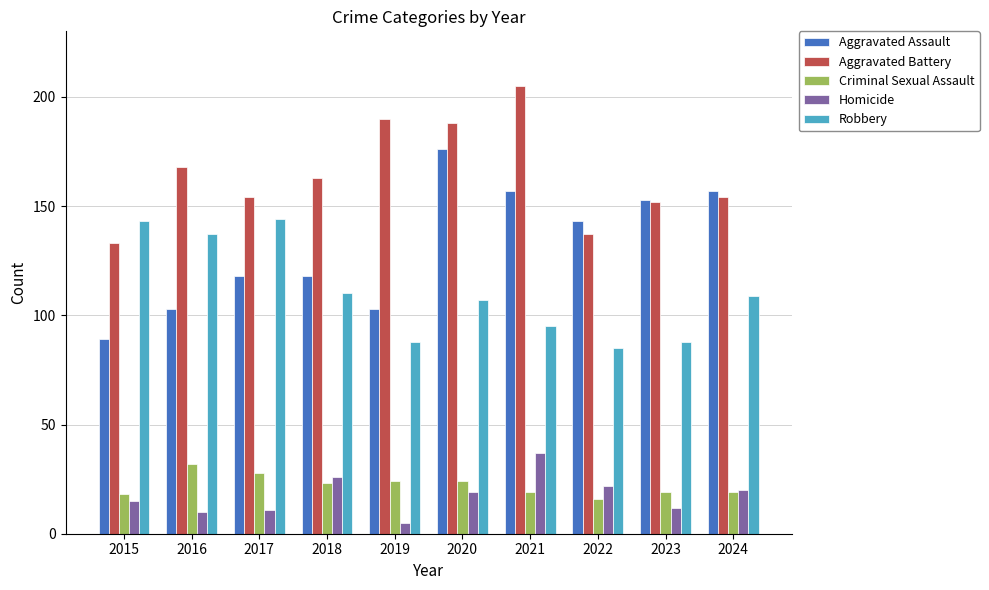

Reading left to right, extract all data points from this chart.

Aggravated Assault: 2015=89	2016=103	2017=118	2018=118	2019=103	2020=176	2021=157	2022=143	2023=153	2024=157
Aggravated Battery: 2015=133	2016=168	2017=154	2018=163	2019=190	2020=188	2021=205	2022=137	2023=152	2024=154
Criminal Sexual Assault: 2015=18	2016=32	2017=28	2018=23	2019=24	2020=24	2021=19	2022=16	2023=19	2024=19
Homicide: 2015=15	2016=10	2017=11	2018=26	2019=5	2020=19	2021=37	2022=22	2023=12	2024=20
Robbery: 2015=143	2016=137	2017=144	2018=110	2019=88	2020=107	2021=95	2022=85	2023=88	2024=109